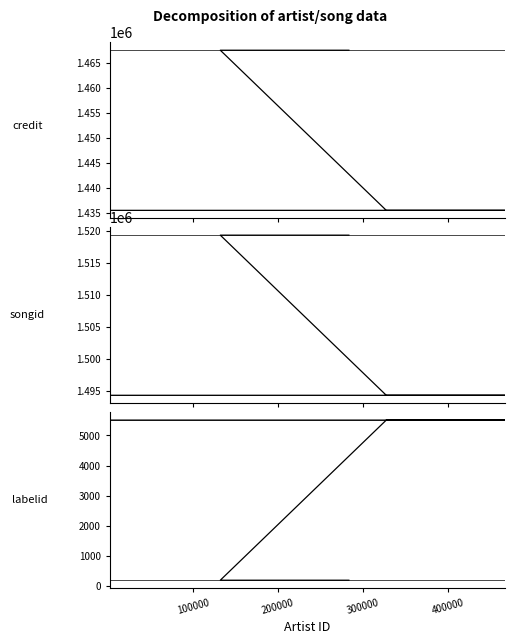

What value does the credit series have at 200000, to the nearest 100?

1435500